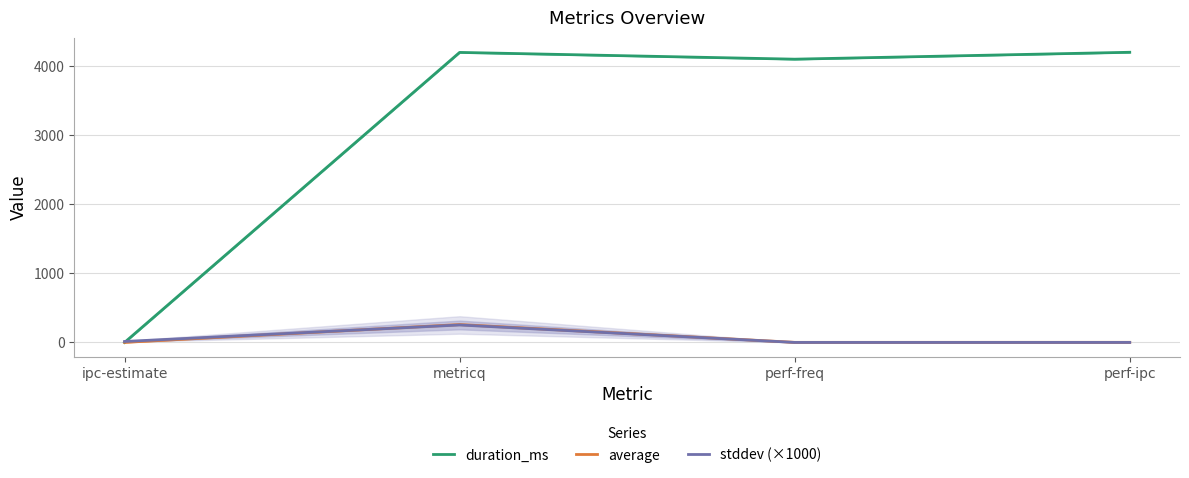

Where does the stddev (×1000) series first go above 14?

ipc-estimate